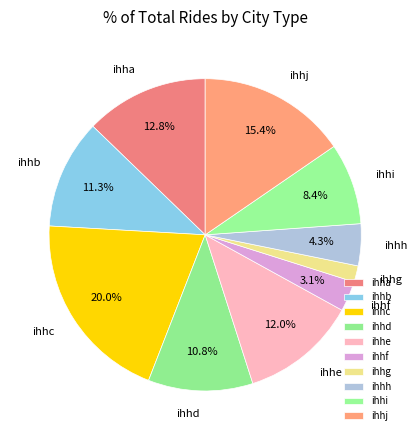

How many segments does this pie chart have?

10